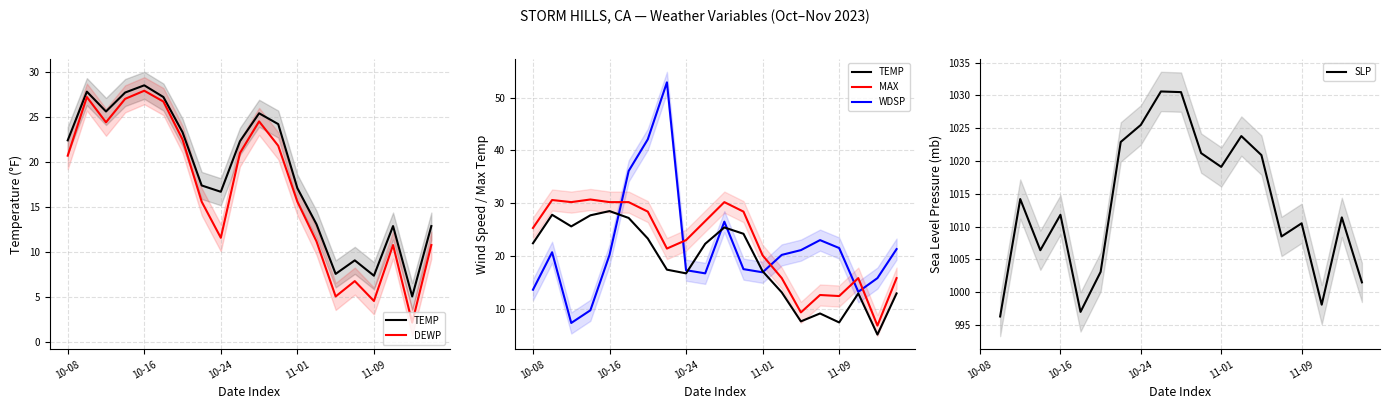

What is the value of the DEWP point at the 19th from the left?

2.2